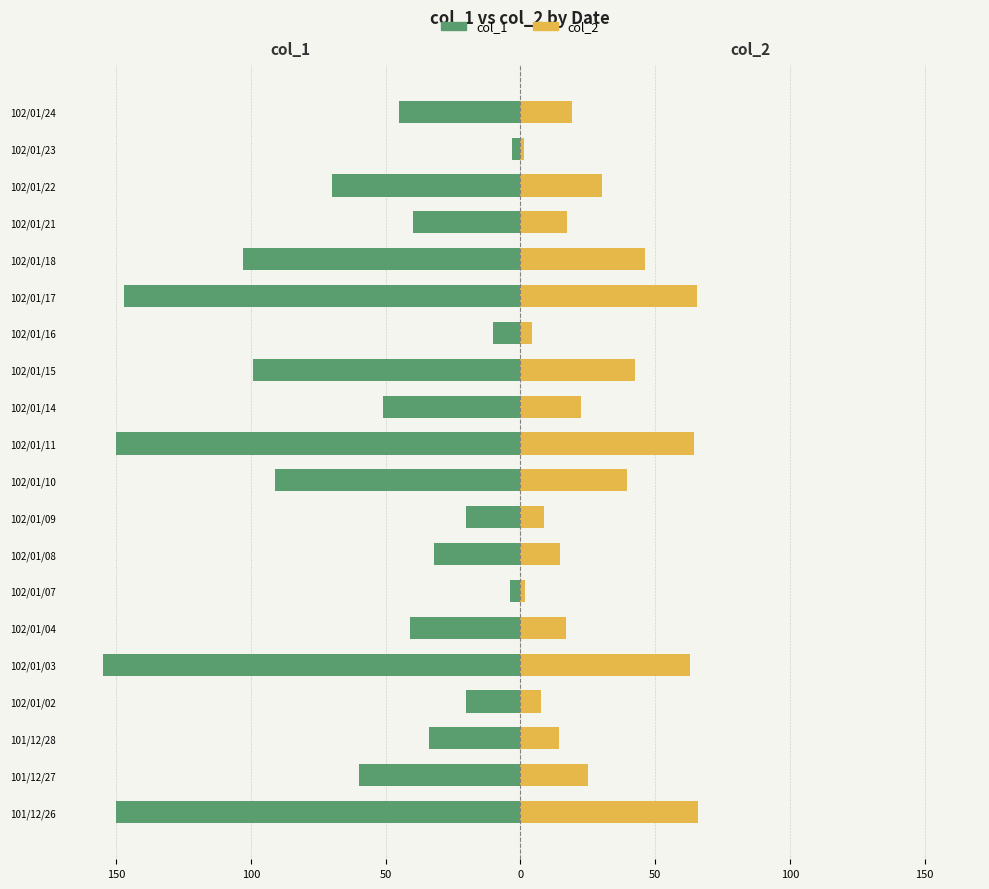

How many bars are there in total?

40